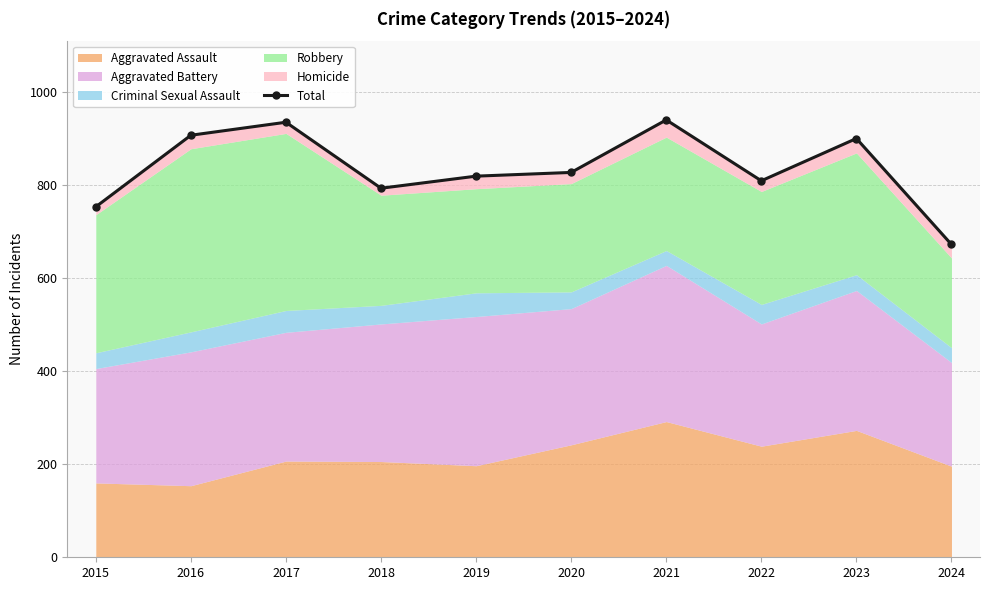

Reading left to right, what are all the values shown in this chart?

754	908	936	794	820	828	941	810	901	673